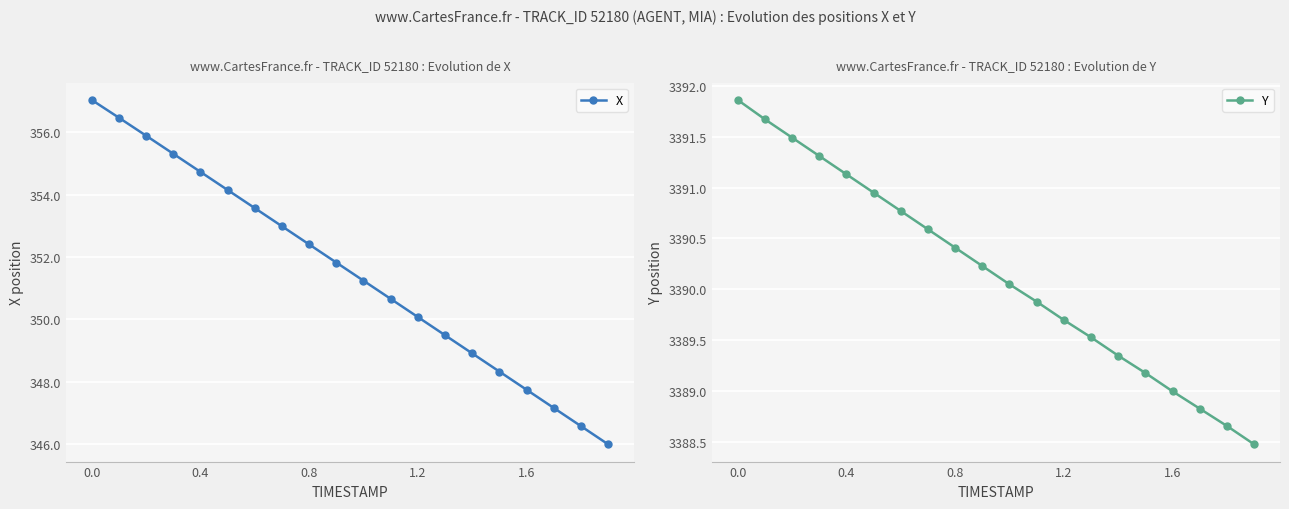

What is the difference between the maximum and second lowest values in the X series?

10.5